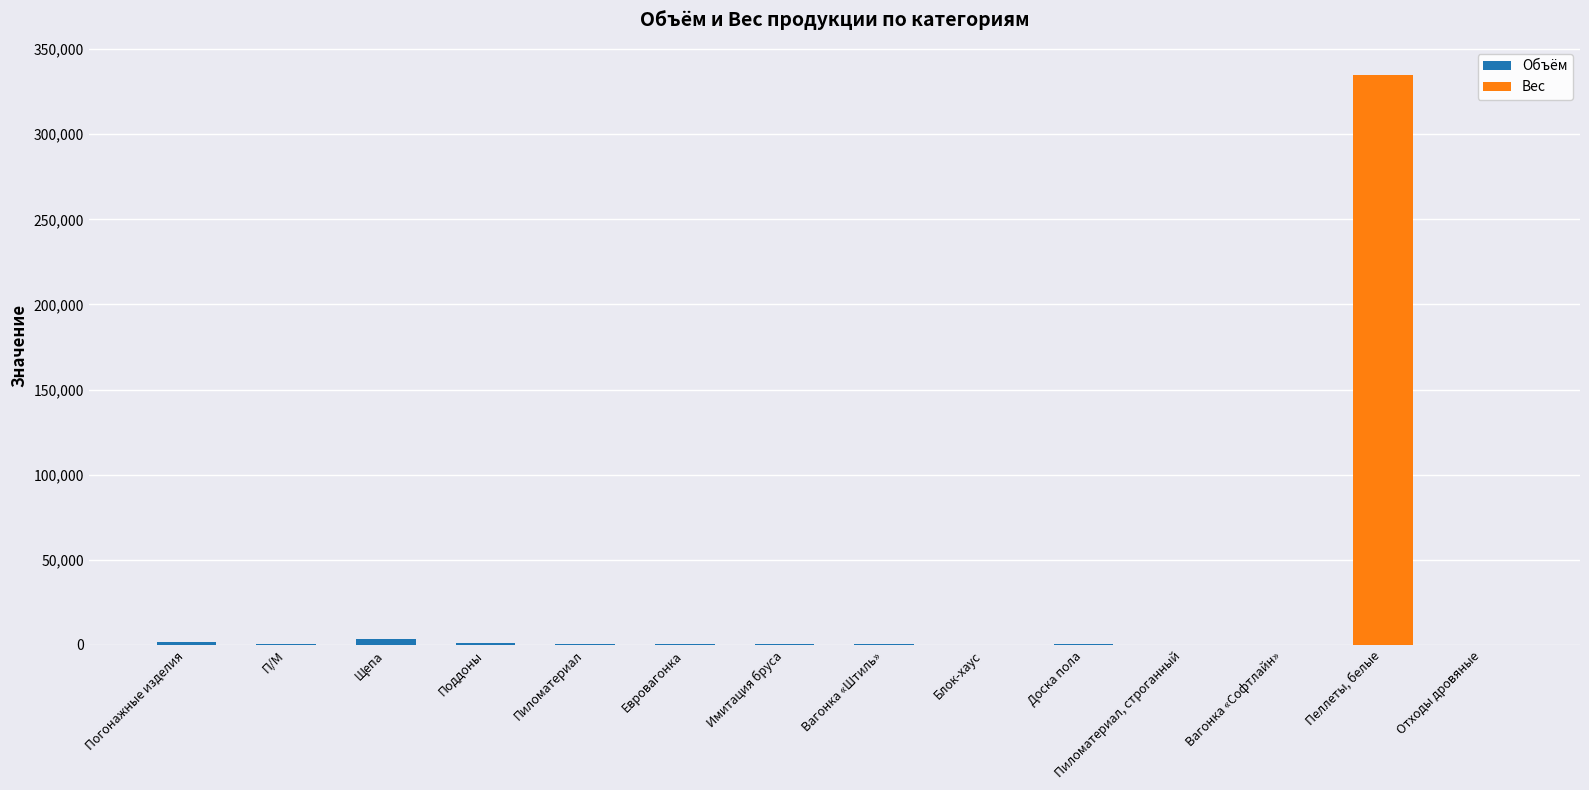

At which category is the sum across all series the highest?

Пеллеты, белые